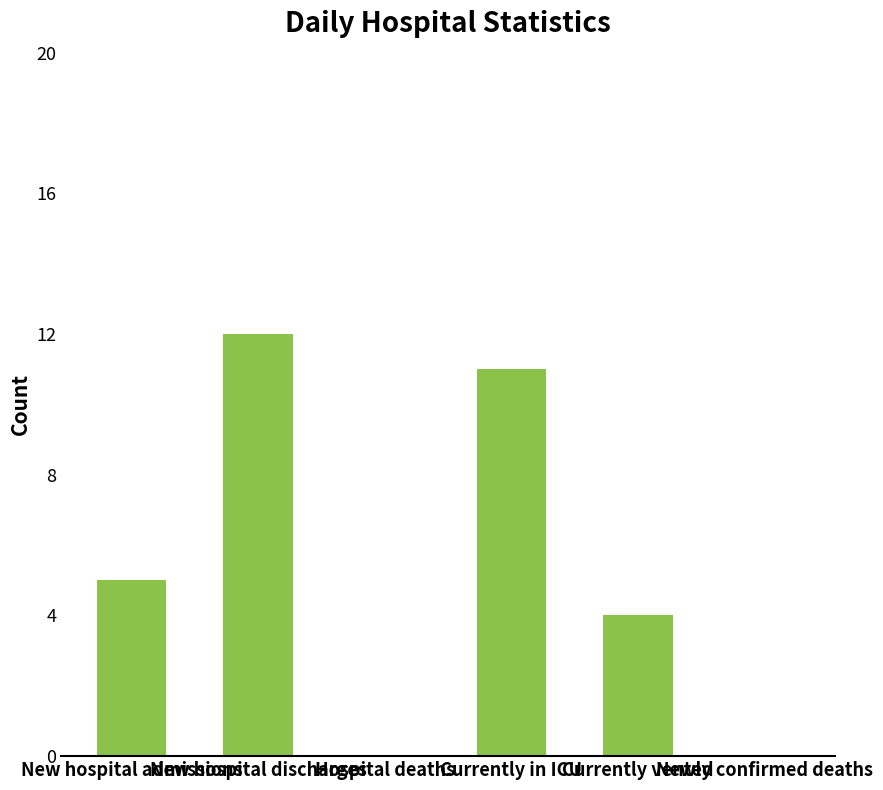

What is the maximum value shown in the chart?

12